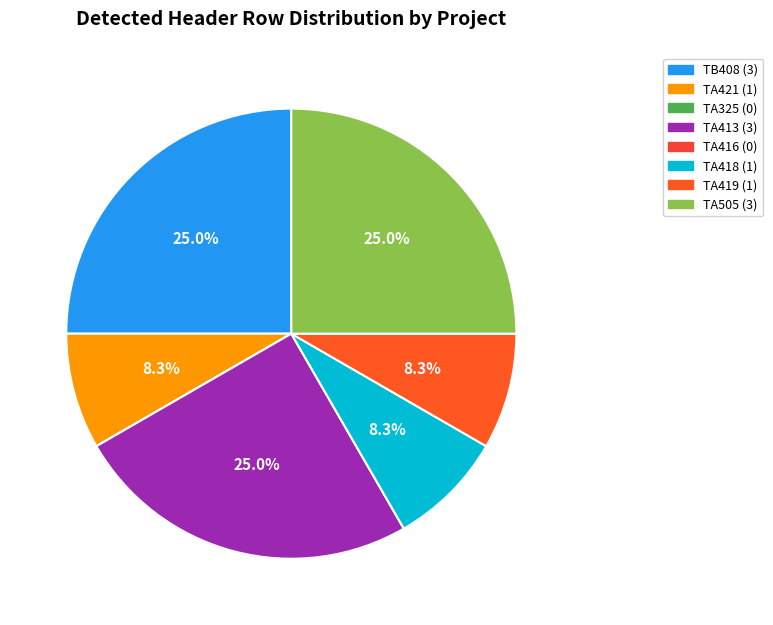

How many segments does this pie chart have?

8